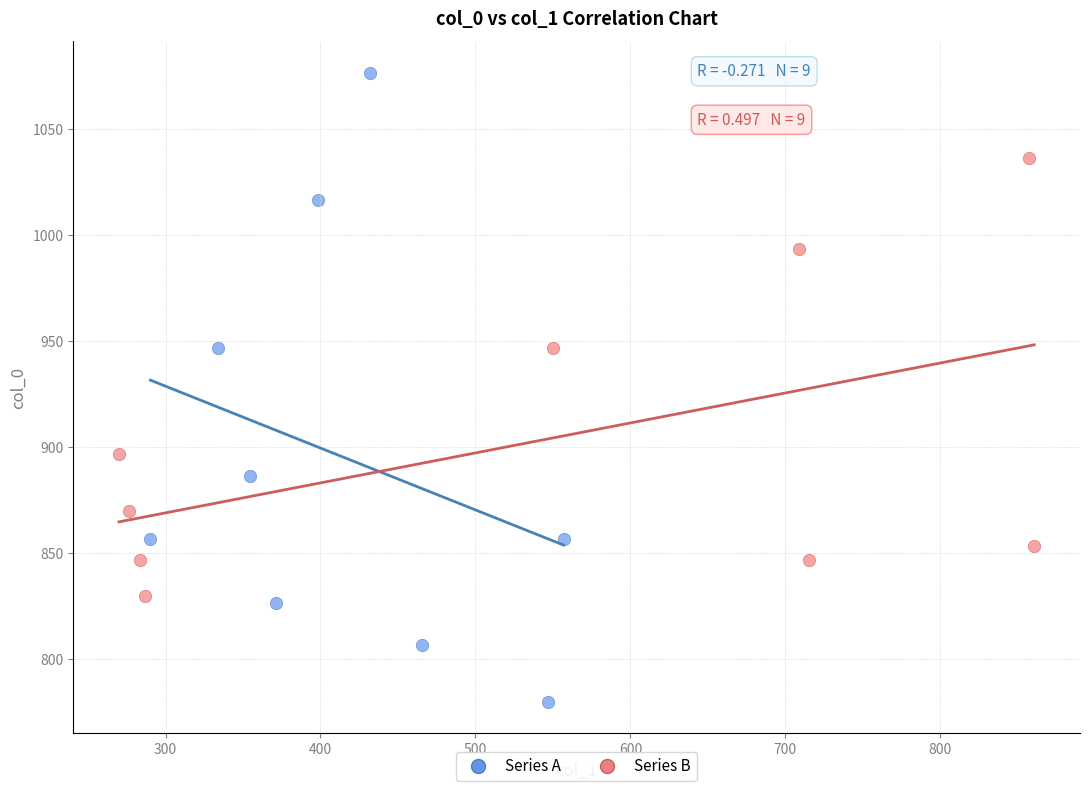

Which series contains the highest Y value?

Series A